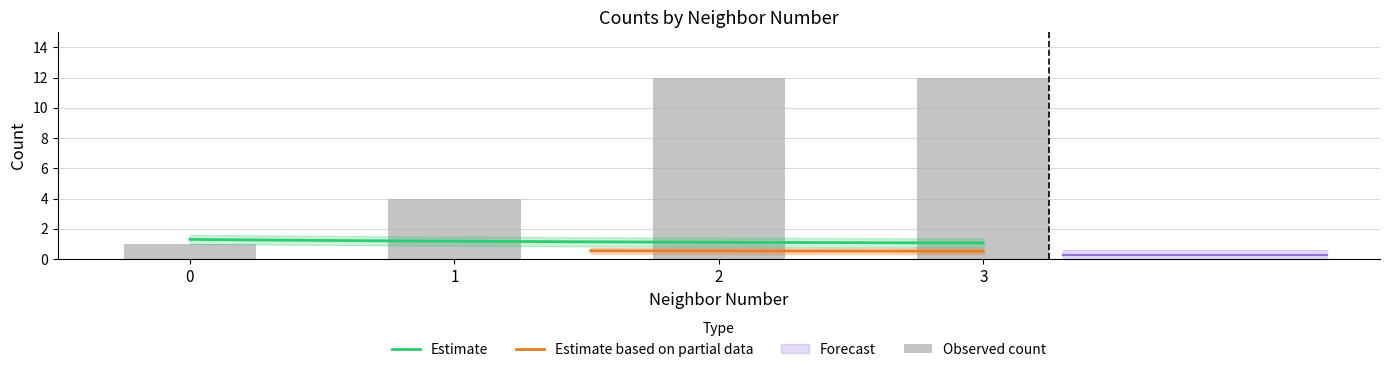

What is the change in value from 0 to 2?

+11